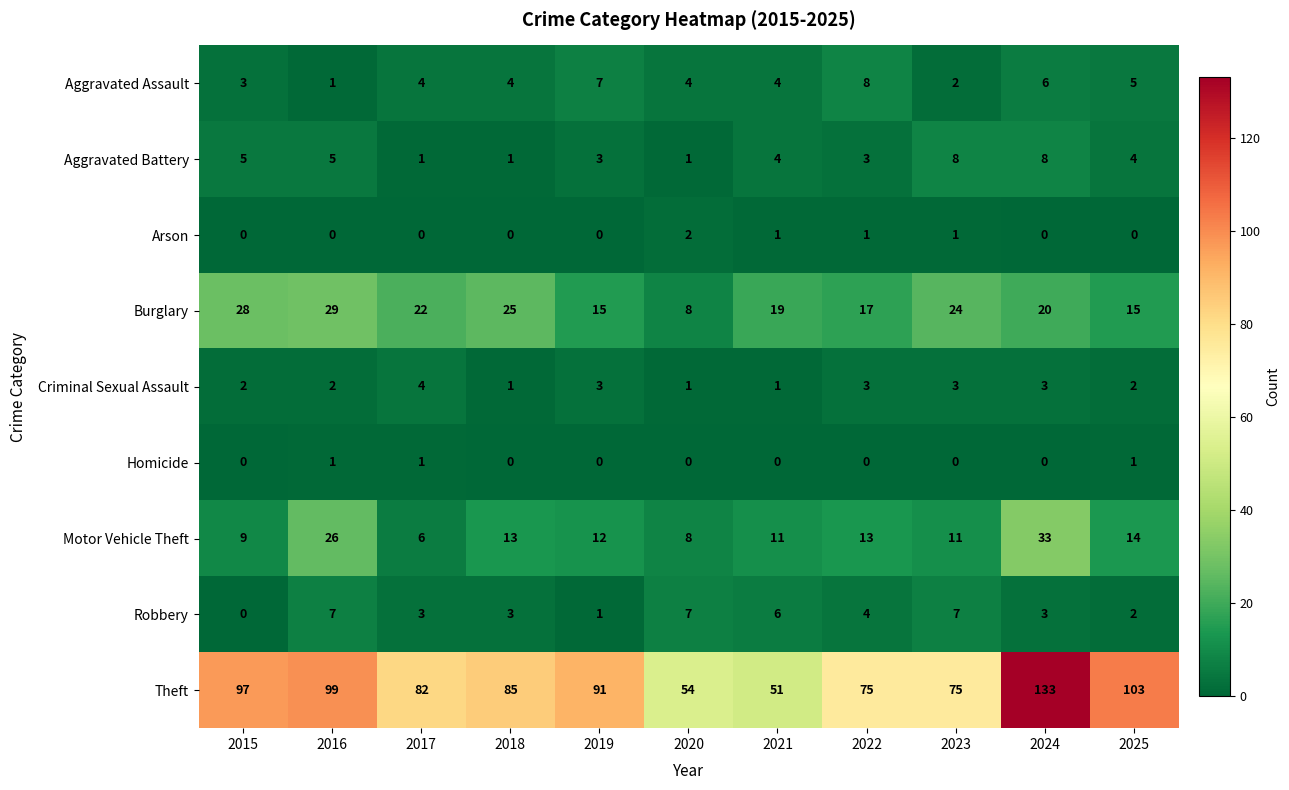

What is the sum of the Burglary values at 2017 and 2023?

46